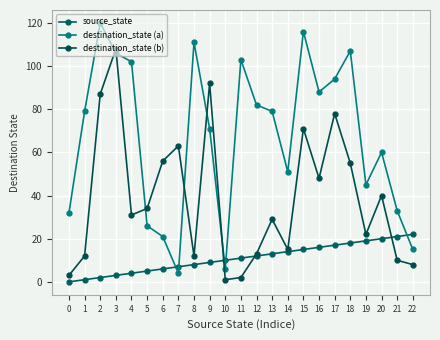

At which category is the sum across all series the highest?

3